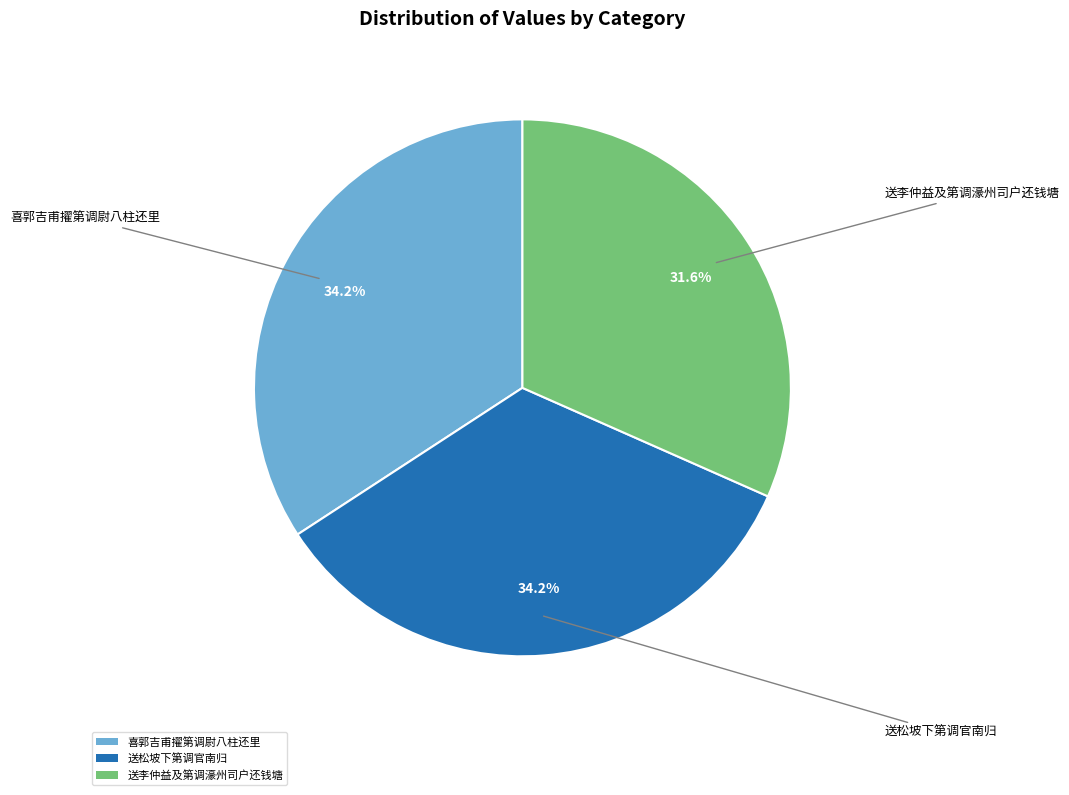

Do 送松坡下第调官南归 and 送李仲益及第调濠州司户还钱塘 together represent more than half of the pie?

Yes